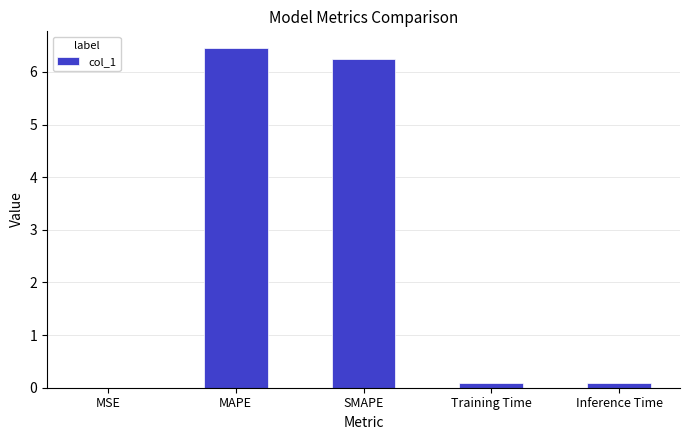

Which has a higher value, SMAPE or Training Time?

SMAPE